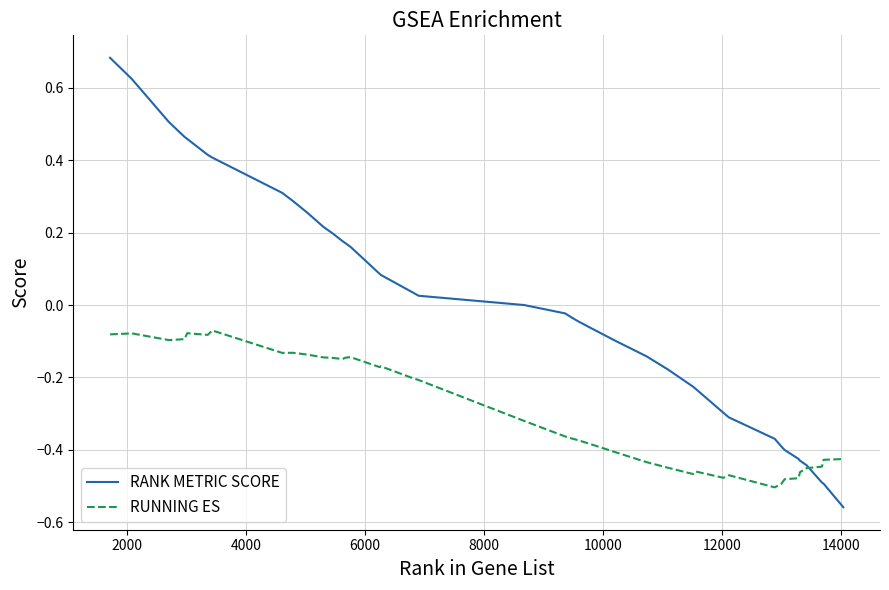

Is this an area chart (filled region under the line)?

No